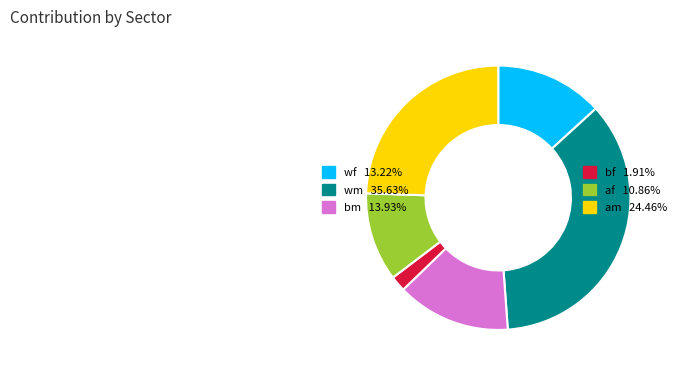

True or false: bm accounts for 14% of the total.

True